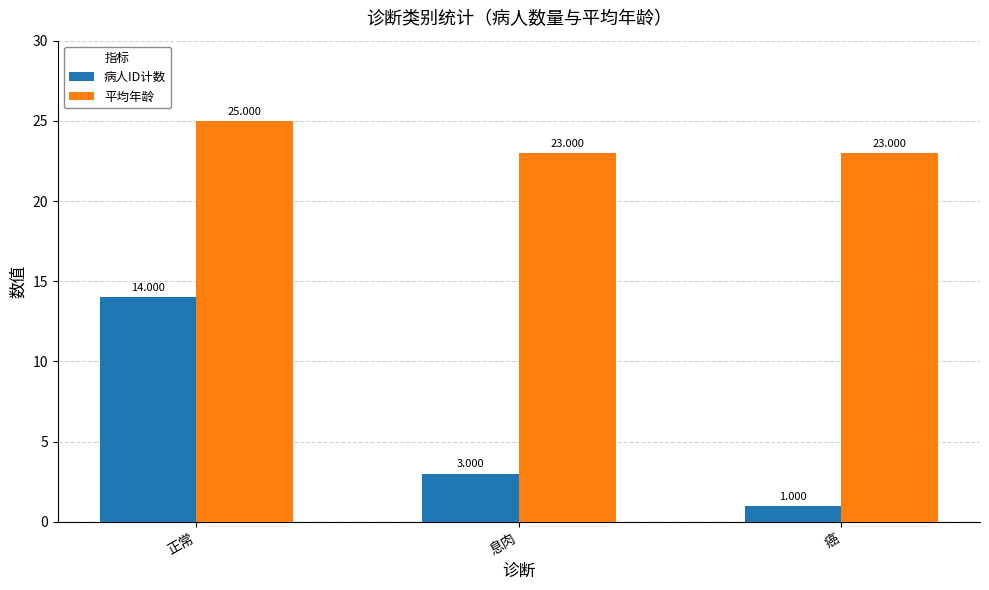

How many values in the 平均年龄 series exceed 23?

1